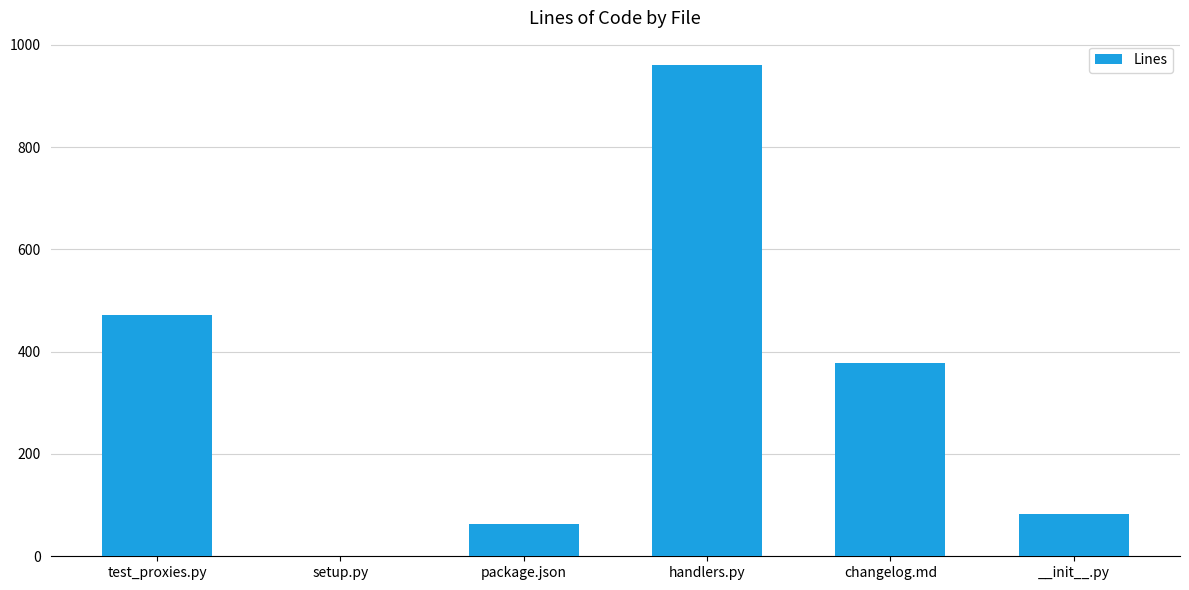

Reading left to right, extract all data points from this chart.

471	1	63	960	378	83